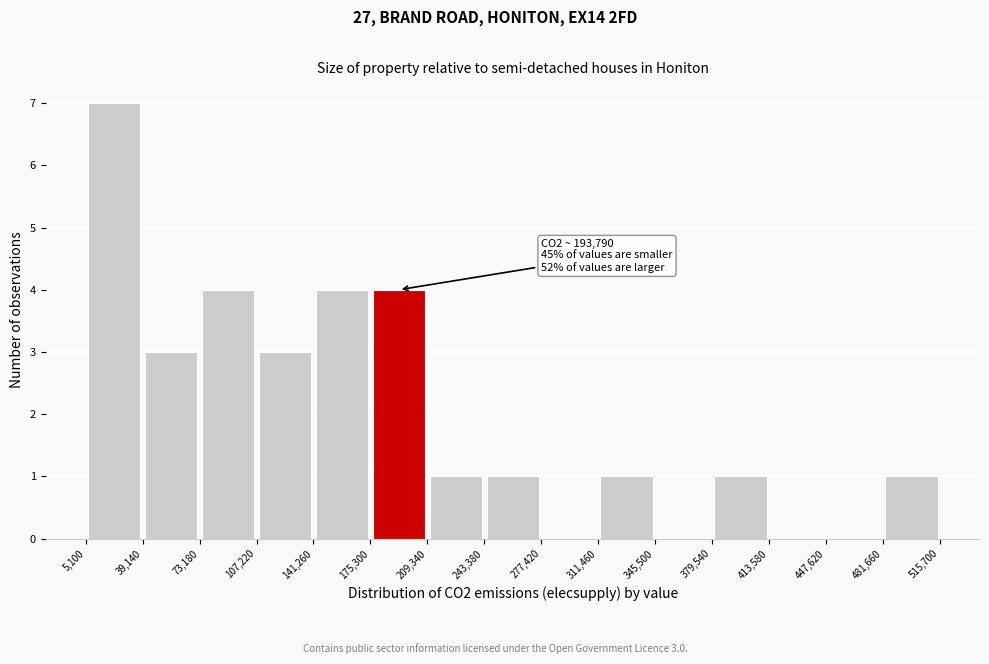

Which range on the x-axis has the tallest bar?

5,100 to 39,140